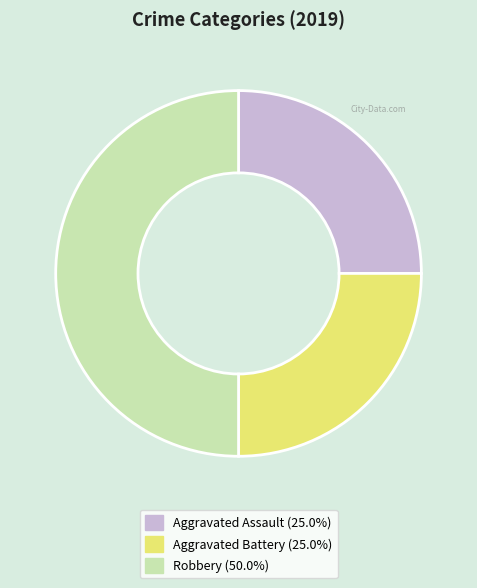

Between Robbery and Aggravated Battery, which is larger?

Robbery